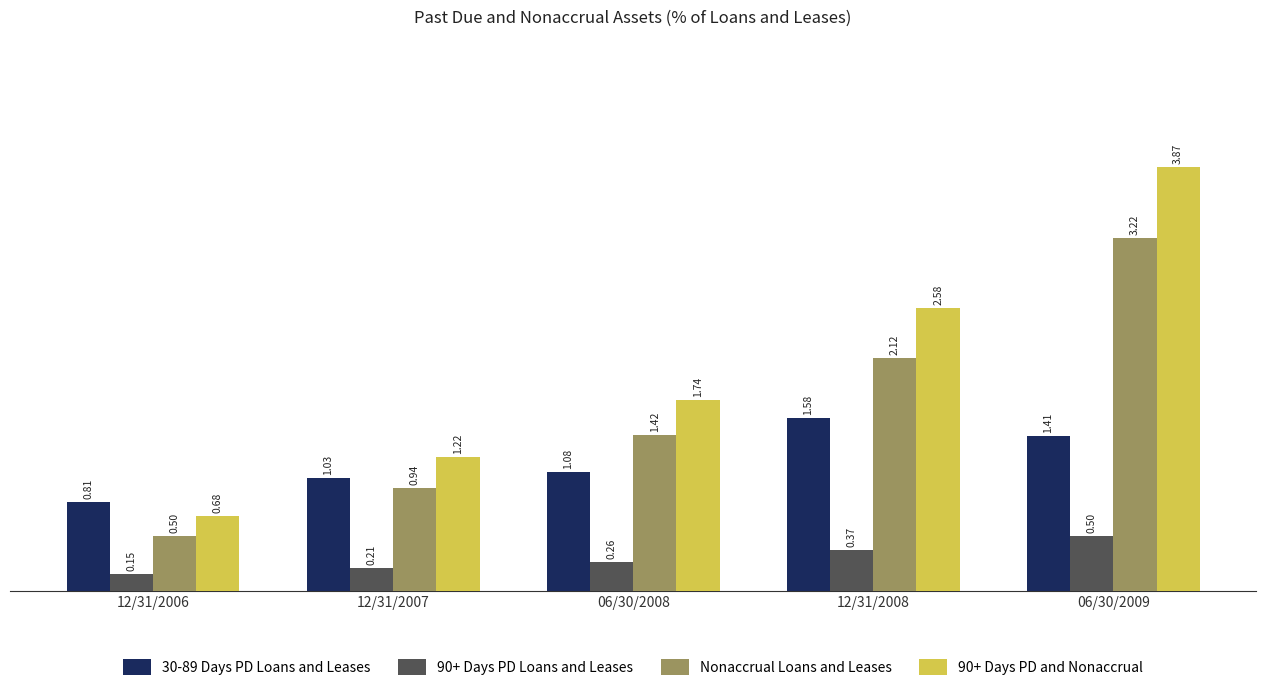

Which series has the largest total across all categories?

90+ Days PD and Nonaccrual